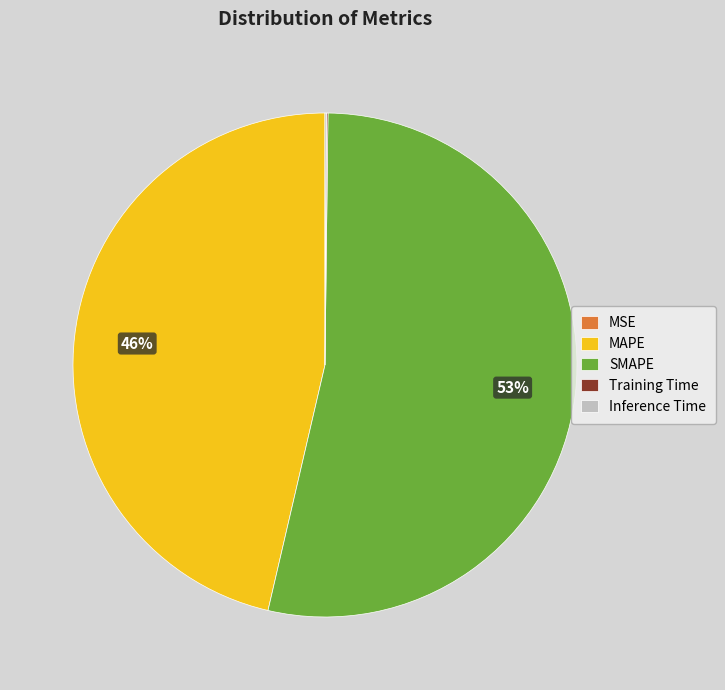

What percentage is the MAPE slice, to the nearest percent?

46%